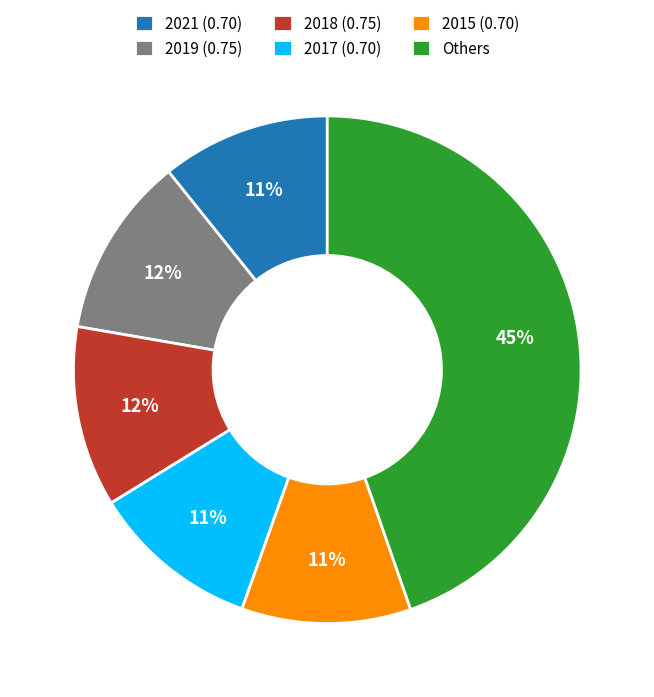

Is it true that 2018 (0.75) is 3% of the pie?

False